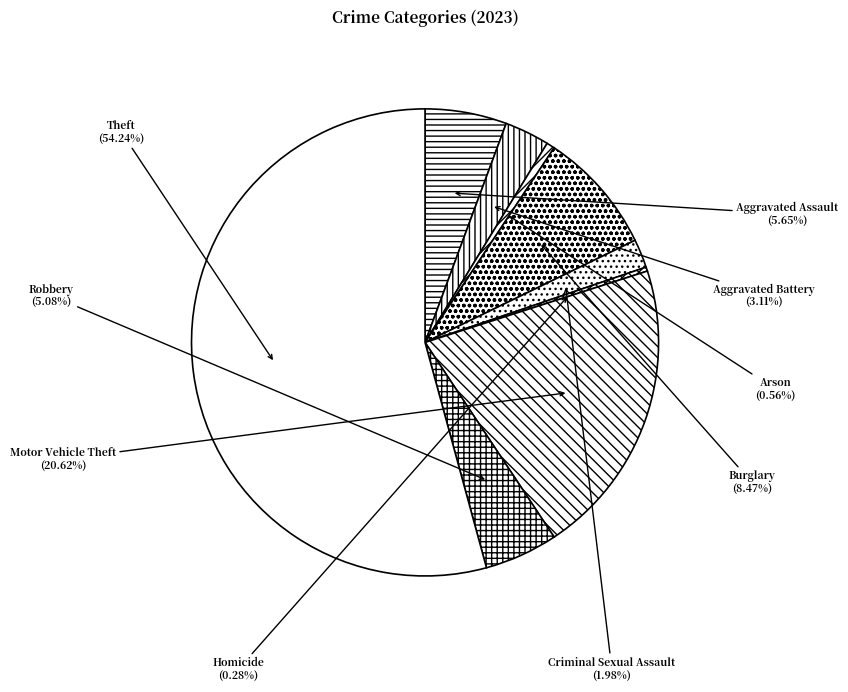

To the nearest percent, what is the difference between the Theft and Arson slice percentages?

54%